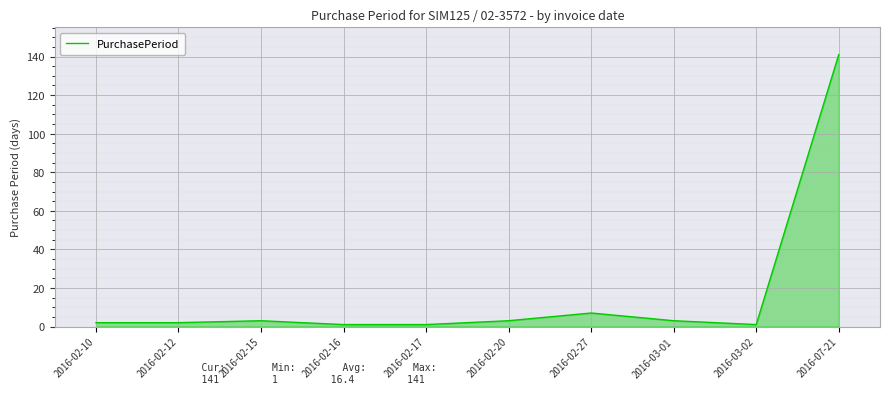

True or false: the data shows 2 at 2016-02-10.

True